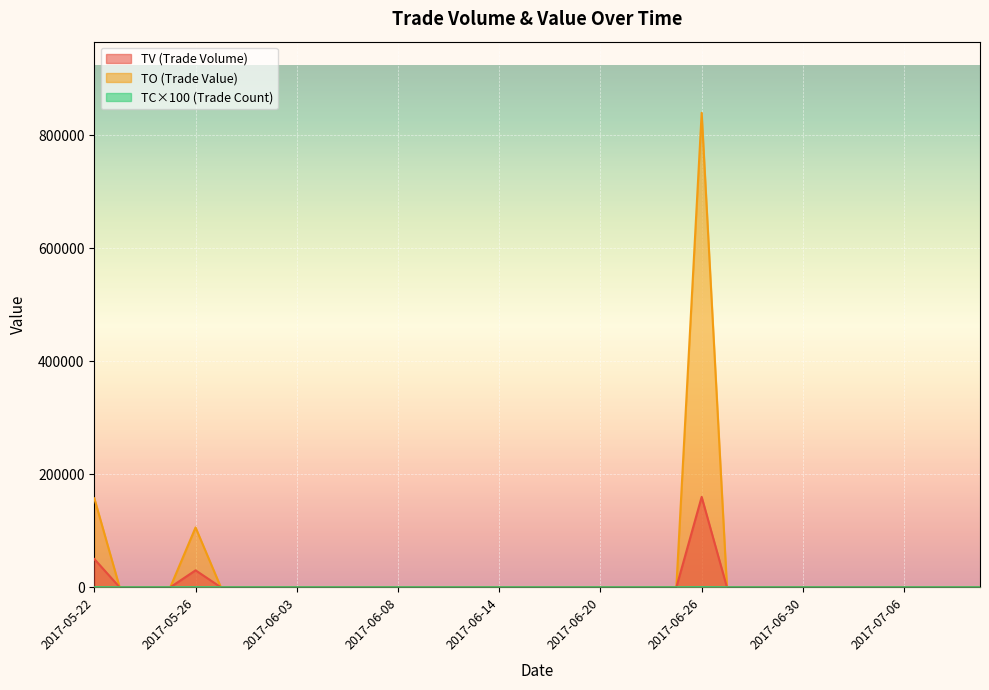

Where is the first local maximum for TV?

2017-05-26